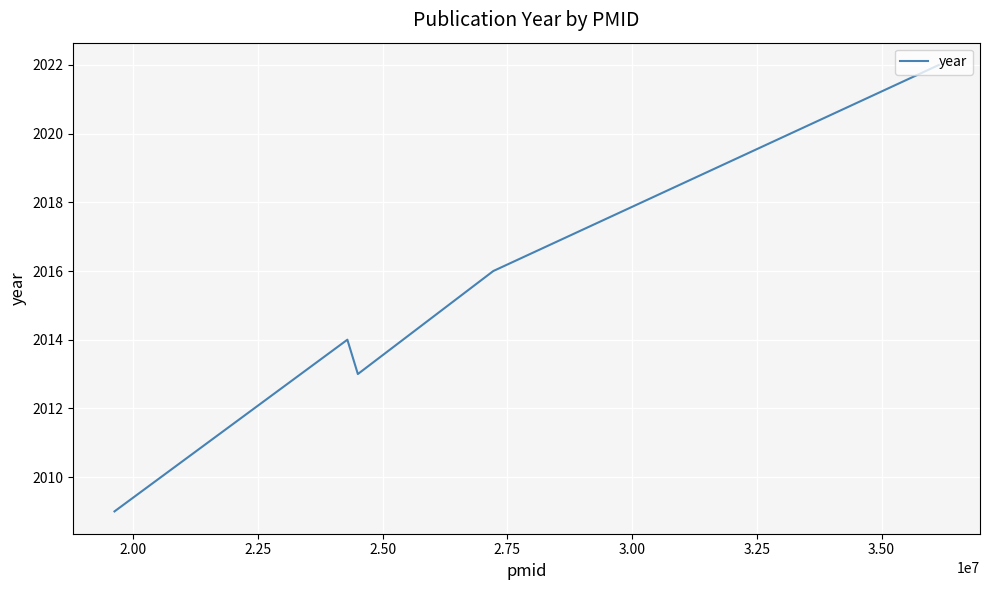

True or false: the data has more than 2 interior local peaks.

False